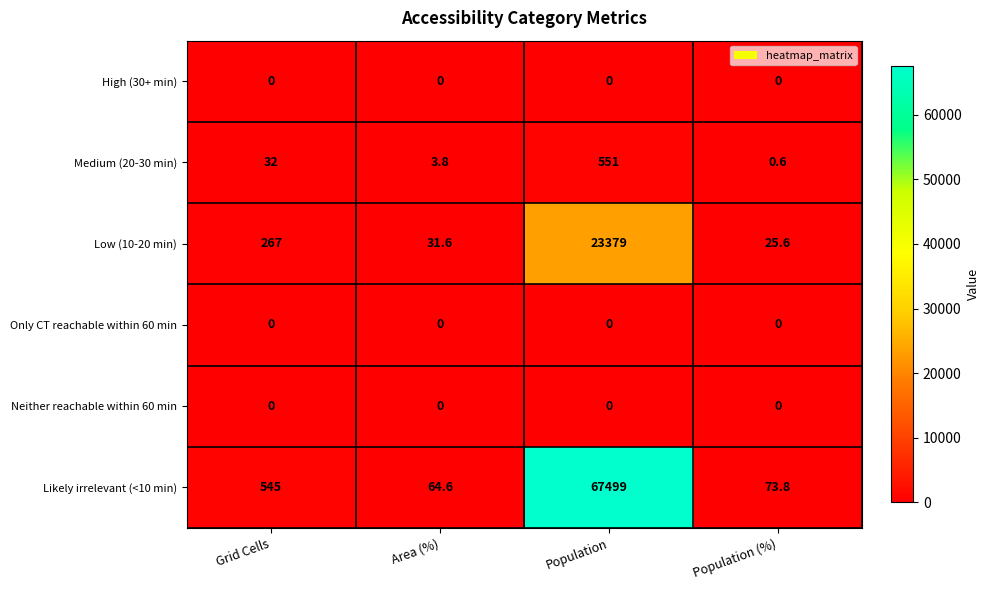

What is the total value across all series at Population?

91429.0